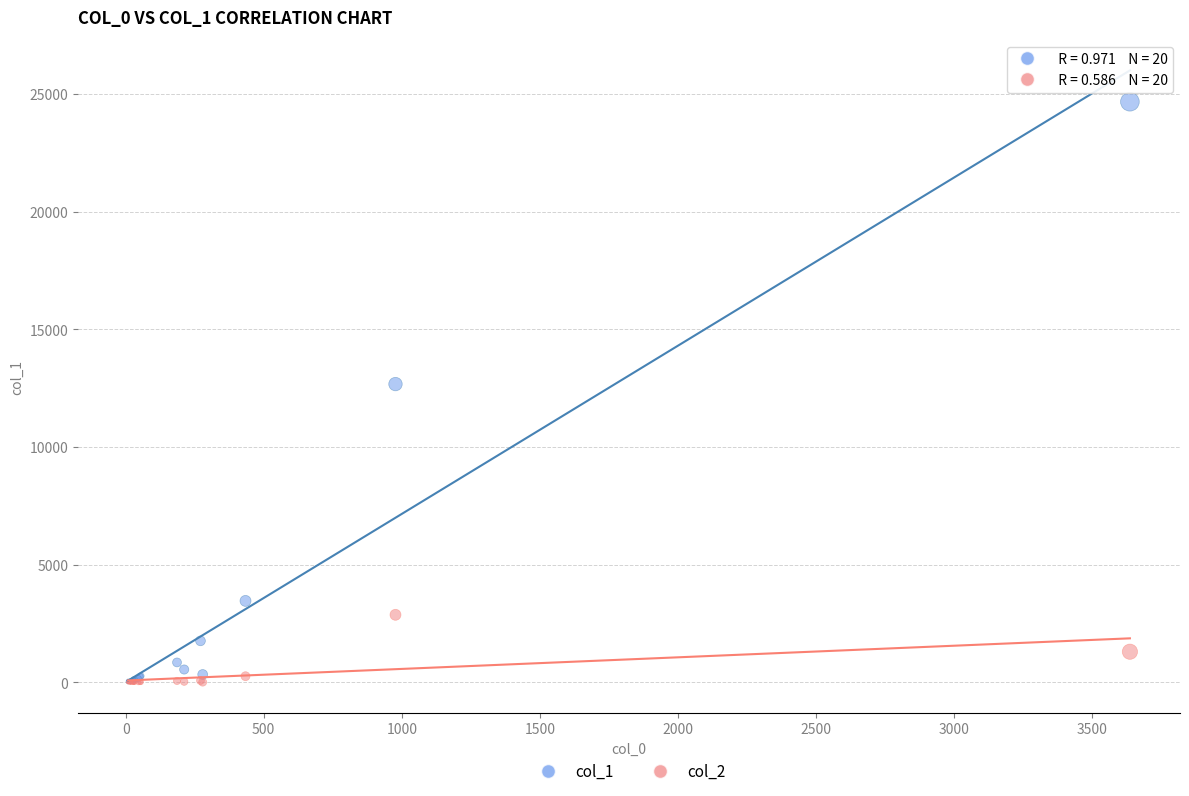

Across all series, what Y value is closest to 12336?

12673